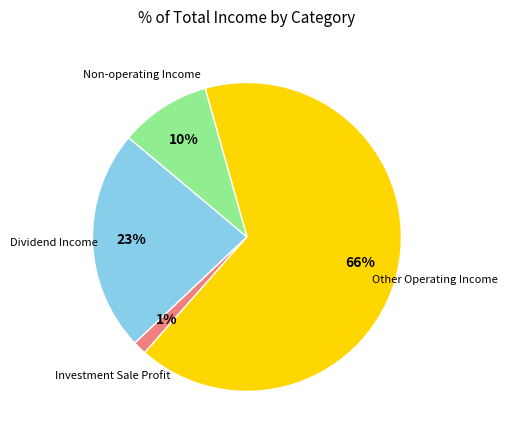

Is there a majority slice in this chart?

Yes